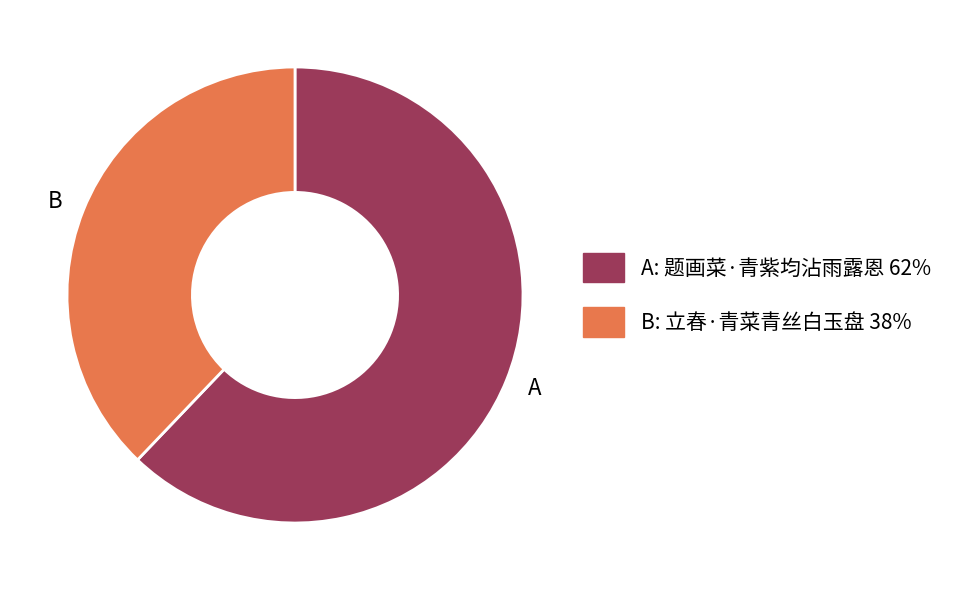

True or false: B accounts for 38% of the total.

True